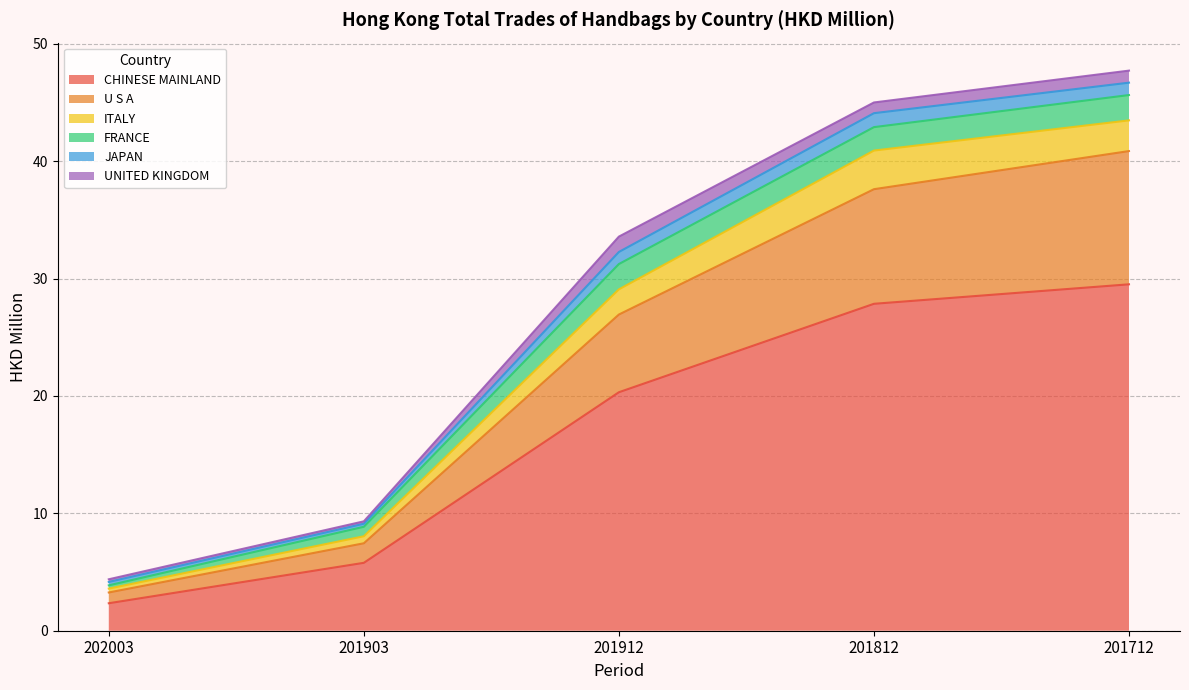

What is the label of the 1st point from the left?

202003